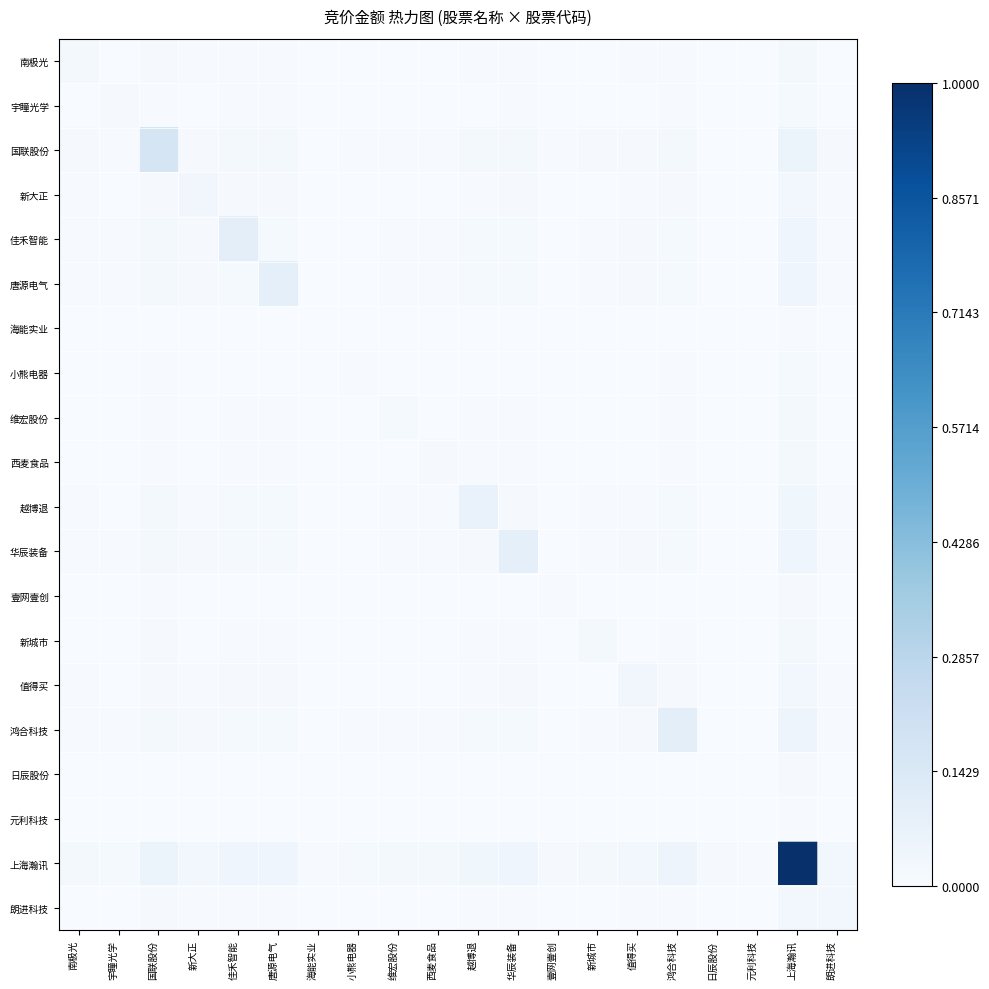

Reading left to right, transcribe all the data shown in this chart.

南极光: 南极光=0.0	宇瞳光学=0.0	国联股份=0.0	新大正=0.0	佳禾智能=0.0	唐源电气=0.0	海能实业=0.0	小熊电器=0.0	维宏股份=0.0	西麦食品=0.0	越博退=0.0	华辰装备=0.0	壹网壹创=0.0	新城市=0.0	值得买=0.0	鸿合科技=0.0	日辰股份=0.0	元利科技=0.0	上海瀚讯=0.0	朗进科技=0.0
宇瞳光学: 南极光=0.0	宇瞳光学=0.0	国联股份=0.0	新大正=0.0	佳禾智能=0.0	唐源电气=0.0	海能实业=0.0	小熊电器=0.0	维宏股份=0.0	西麦食品=0.0	越博退=0.0	华辰装备=0.0	壹网壹创=0.0	新城市=0.0	值得买=0.0	鸿合科技=0.0	日辰股份=0.0	元利科技=0.0	上海瀚讯=0.0	朗进科技=0.0
国联股份: 南极光=0.0	宇瞳光学=0.0	国联股份=0.2	新大正=0.0	佳禾智能=0.0	唐源电气=0.0	海能实业=0.0	小熊电器=0.0	维宏股份=0.0	西麦食品=0.0	越博退=0.0	华辰装备=0.0	壹网壹创=0.0	新城市=0.0	值得买=0.0	鸿合科技=0.0	日辰股份=0.0	元利科技=0.0	上海瀚讯=0.1	朗进科技=0.0
新大正: 南极光=0.0	宇瞳光学=0.0	国联股份=0.0	新大正=0.0	佳禾智能=0.0	唐源电气=0.0	海能实业=0.0	小熊电器=0.0	维宏股份=0.0	西麦食品=0.0	越博退=0.0	华辰装备=0.0	壹网壹创=0.0	新城市=0.0	值得买=0.0	鸿合科技=0.0	日辰股份=0.0	元利科技=0.0	上海瀚讯=0.0	朗进科技=0.0
佳禾智能: 南极光=0.0	宇瞳光学=0.0	国联股份=0.0	新大正=0.0	佳禾智能=0.1	唐源电气=0.0	海能实业=0.0	小熊电器=0.0	维宏股份=0.0	西麦食品=0.0	越博退=0.0	华辰装备=0.0	壹网壹创=0.0	新城市=0.0	值得买=0.0	鸿合科技=0.0	日辰股份=0.0	元利科技=0.0	上海瀚讯=0.0	朗进科技=0.0
唐源电气: 南极光=0.0	宇瞳光学=0.0	国联股份=0.0	新大正=0.0	佳禾智能=0.0	唐源电气=0.1	海能实业=0.0	小熊电器=0.0	维宏股份=0.0	西麦食品=0.0	越博退=0.0	华辰装备=0.0	壹网壹创=0.0	新城市=0.0	值得买=0.0	鸿合科技=0.0	日辰股份=0.0	元利科技=0.0	上海瀚讯=0.0	朗进科技=0.0
海能实业: 南极光=0.0	宇瞳光学=0.0	国联股份=0.0	新大正=0.0	佳禾智能=0.0	唐源电气=0.0	海能实业=0.0	小熊电器=0.0	维宏股份=0.0	西麦食品=0.0	越博退=0.0	华辰装备=0.0	壹网壹创=0.0	新城市=0.0	值得买=0.0	鸿合科技=0.0	日辰股份=0.0	元利科技=0.0	上海瀚讯=0.0	朗进科技=0.0
小熊电器: 南极光=0.0	宇瞳光学=0.0	国联股份=0.0	新大正=0.0	佳禾智能=0.0	唐源电气=0.0	海能实业=0.0	小熊电器=0.0	维宏股份=0.0	西麦食品=0.0	越博退=0.0	华辰装备=0.0	壹网壹创=0.0	新城市=0.0	值得买=0.0	鸿合科技=0.0	日辰股份=0.0	元利科技=0.0	上海瀚讯=0.0	朗进科技=0.0
维宏股份: 南极光=0.0	宇瞳光学=0.0	国联股份=0.0	新大正=0.0	佳禾智能=0.0	唐源电气=0.0	海能实业=0.0	小熊电器=0.0	维宏股份=0.0	西麦食品=0.0	越博退=0.0	华辰装备=0.0	壹网壹创=0.0	新城市=0.0	值得买=0.0	鸿合科技=0.0	日辰股份=0.0	元利科技=0.0	上海瀚讯=0.0	朗进科技=0.0
西麦食品: 南极光=0.0	宇瞳光学=0.0	国联股份=0.0	新大正=0.0	佳禾智能=0.0	唐源电气=0.0	海能实业=0.0	小熊电器=0.0	维宏股份=0.0	西麦食品=0.0	越博退=0.0	华辰装备=0.0	壹网壹创=0.0	新城市=0.0	值得买=0.0	鸿合科技=0.0	日辰股份=0.0	元利科技=0.0	上海瀚讯=0.0	朗进科技=0.0
越博退: 南极光=0.0	宇瞳光学=0.0	国联股份=0.0	新大正=0.0	佳禾智能=0.0	唐源电气=0.0	海能实业=0.0	小熊电器=0.0	维宏股份=0.0	西麦食品=0.0	越博退=0.1	华辰装备=0.0	壹网壹创=0.0	新城市=0.0	值得买=0.0	鸿合科技=0.0	日辰股份=0.0	元利科技=0.0	上海瀚讯=0.0	朗进科技=0.0
华辰装备: 南极光=0.0	宇瞳光学=0.0	国联股份=0.0	新大正=0.0	佳禾智能=0.0	唐源电气=0.0	海能实业=0.0	小熊电器=0.0	维宏股份=0.0	西麦食品=0.0	越博退=0.0	华辰装备=0.1	壹网壹创=0.0	新城市=0.0	值得买=0.0	鸿合科技=0.0	日辰股份=0.0	元利科技=0.0	上海瀚讯=0.0	朗进科技=0.0
壹网壹创: 南极光=0.0	宇瞳光学=0.0	国联股份=0.0	新大正=0.0	佳禾智能=0.0	唐源电气=0.0	海能实业=0.0	小熊电器=0.0	维宏股份=0.0	西麦食品=0.0	越博退=0.0	华辰装备=0.0	壹网壹创=0.0	新城市=0.0	值得买=0.0	鸿合科技=0.0	日辰股份=0.0	元利科技=0.0	上海瀚讯=0.0	朗进科技=0.0
新城市: 南极光=0.0	宇瞳光学=0.0	国联股份=0.0	新大正=0.0	佳禾智能=0.0	唐源电气=0.0	海能实业=0.0	小熊电器=0.0	维宏股份=0.0	西麦食品=0.0	越博退=0.0	华辰装备=0.0	壹网壹创=0.0	新城市=0.0	值得买=0.0	鸿合科技=0.0	日辰股份=0.0	元利科技=0.0	上海瀚讯=0.0	朗进科技=0.0
值得买: 南极光=0.0	宇瞳光学=0.0	国联股份=0.0	新大正=0.0	佳禾智能=0.0	唐源电气=0.0	海能实业=0.0	小熊电器=0.0	维宏股份=0.0	西麦食品=0.0	越博退=0.0	华辰装备=0.0	壹网壹创=0.0	新城市=0.0	值得买=0.0	鸿合科技=0.0	日辰股份=0.0	元利科技=0.0	上海瀚讯=0.0	朗进科技=0.0
鸿合科技: 南极光=0.0	宇瞳光学=0.0	国联股份=0.0	新大正=0.0	佳禾智能=0.0	唐源电气=0.0	海能实业=0.0	小熊电器=0.0	维宏股份=0.0	西麦食品=0.0	越博退=0.0	华辰装备=0.0	壹网壹创=0.0	新城市=0.0	值得买=0.0	鸿合科技=0.1	日辰股份=0.0	元利科技=0.0	上海瀚讯=0.0	朗进科技=0.0
日辰股份: 南极光=0.0	宇瞳光学=0.0	国联股份=0.0	新大正=0.0	佳禾智能=0.0	唐源电气=0.0	海能实业=0.0	小熊电器=0.0	维宏股份=0.0	西麦食品=0.0	越博退=0.0	华辰装备=0.0	壹网壹创=0.0	新城市=0.0	值得买=0.0	鸿合科技=0.0	日辰股份=0.0	元利科技=0.0	上海瀚讯=0.0	朗进科技=0.0
元利科技: 南极光=0.0	宇瞳光学=0.0	国联股份=0.0	新大正=0.0	佳禾智能=0.0	唐源电气=0.0	海能实业=0.0	小熊电器=0.0	维宏股份=0.0	西麦食品=0.0	越博退=0.0	华辰装备=0.0	壹网壹创=0.0	新城市=0.0	值得买=0.0	鸿合科技=0.0	日辰股份=0.0	元利科技=0.0	上海瀚讯=0.0	朗进科技=0.0
上海瀚讯: 南极光=0.0	宇瞳光学=0.0	国联股份=0.1	新大正=0.0	佳禾智能=0.0	唐源电气=0.0	海能实业=0.0	小熊电器=0.0	维宏股份=0.0	西麦食品=0.0	越博退=0.0	华辰装备=0.0	壹网壹创=0.0	新城市=0.0	值得买=0.0	鸿合科技=0.0	日辰股份=0.0	元利科技=0.0	上海瀚讯=1.0	朗进科技=0.0
朗进科技: 南极光=0.0	宇瞳光学=0.0	国联股份=0.0	新大正=0.0	佳禾智能=0.0	唐源电气=0.0	海能实业=0.0	小熊电器=0.0	维宏股份=0.0	西麦食品=0.0	越博退=0.0	华辰装备=0.0	壹网壹创=0.0	新城市=0.0	值得买=0.0	鸿合科技=0.0	日辰股份=0.0	元利科技=0.0	上海瀚讯=0.0	朗进科技=0.0